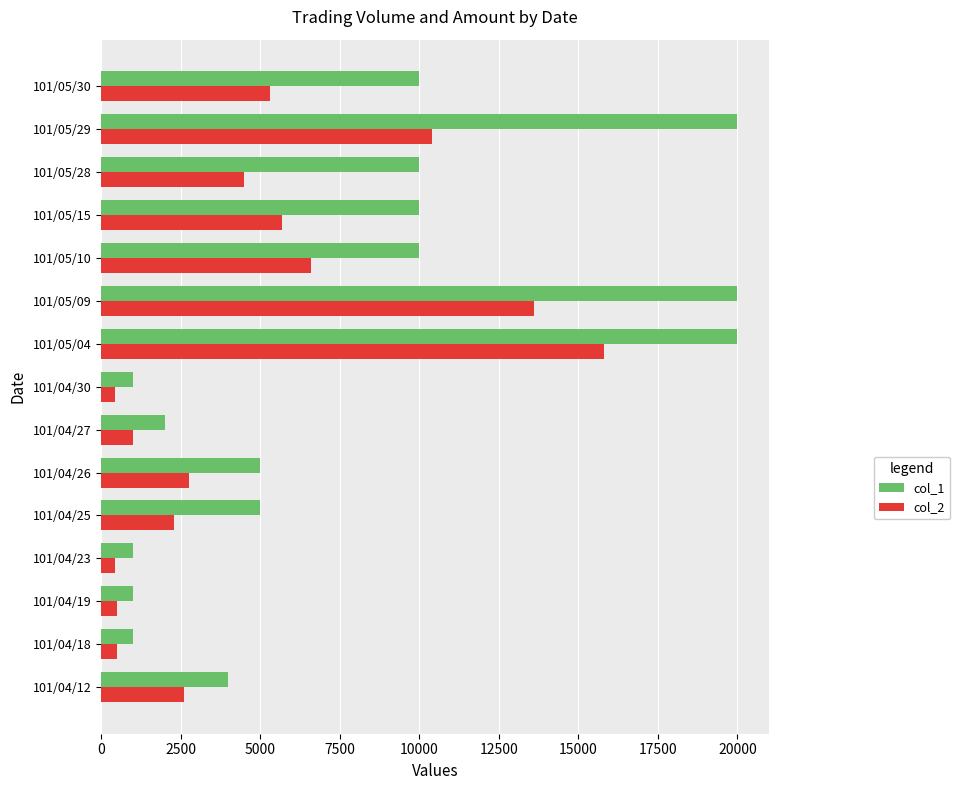

Rank the series by their maximum value, from lowest to highest.

col_2, col_1